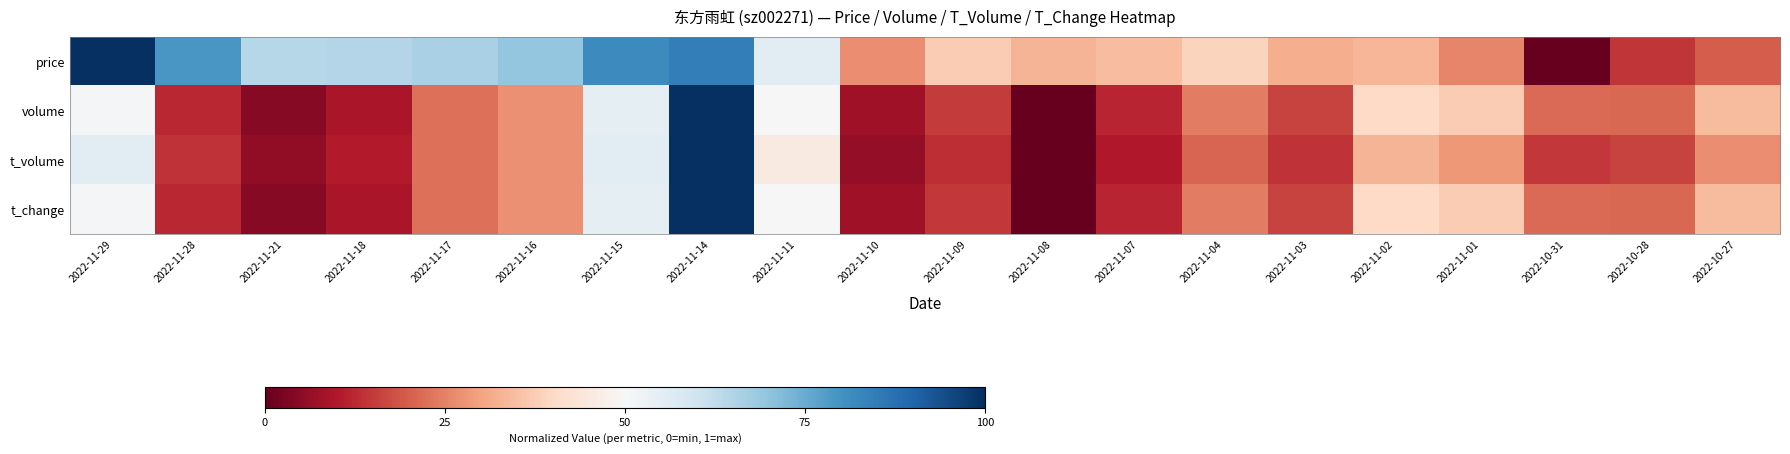

Which label corresponds to the largest value in the chart?

2022-11-29